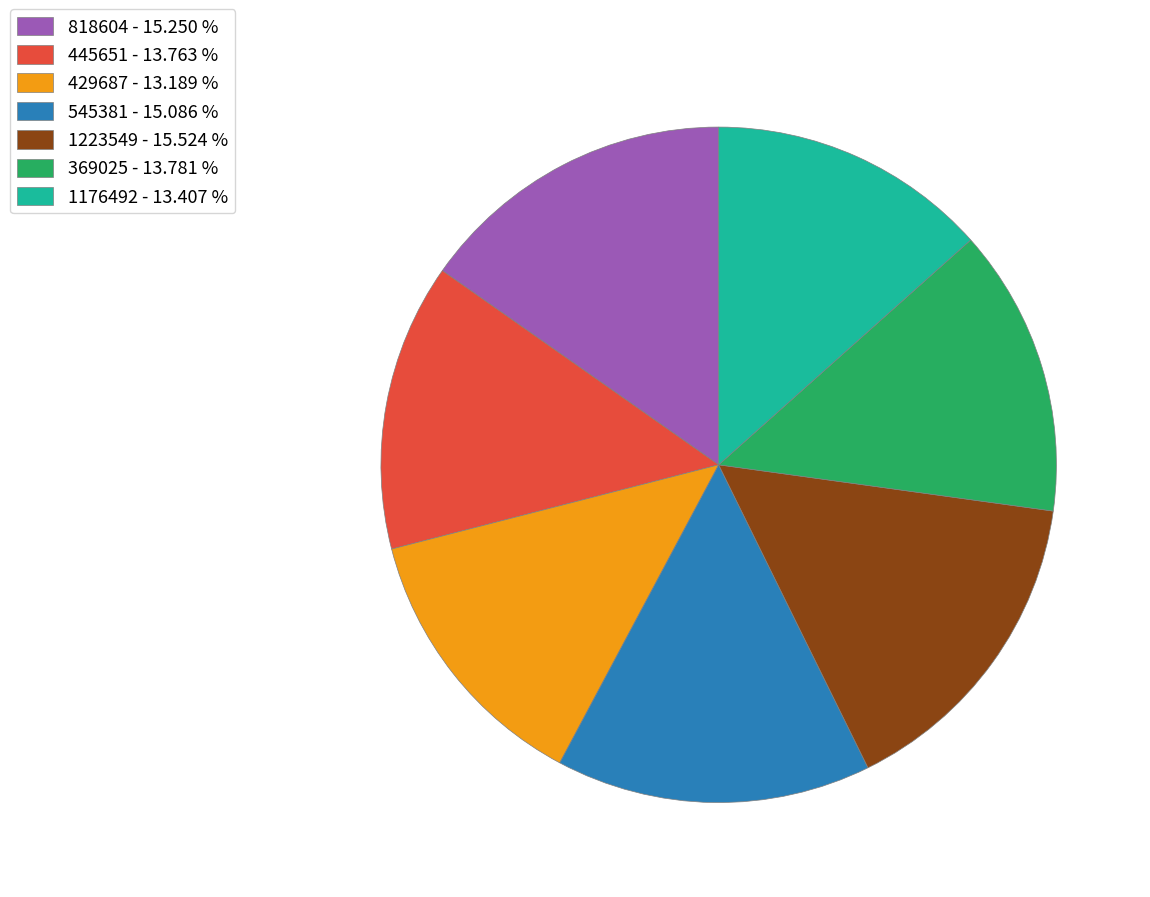

Does 445651 - 13.763 % represent more than half of the total?

No